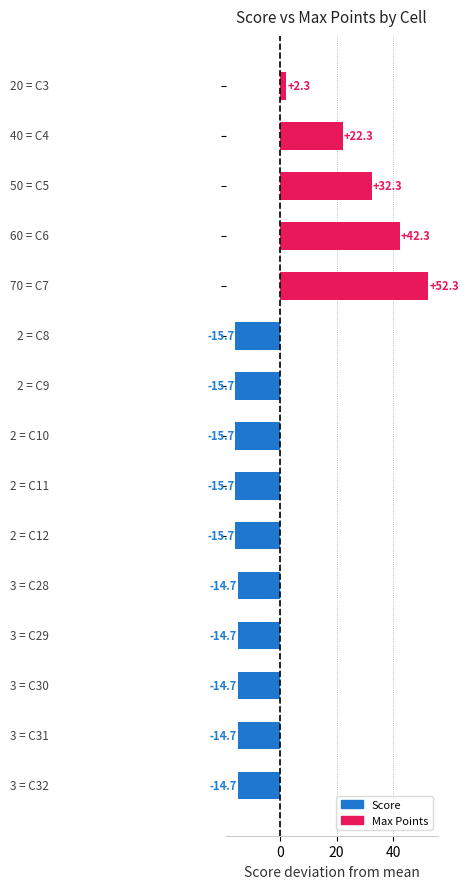

What is the value of the 8th bar from the top?

-15.7